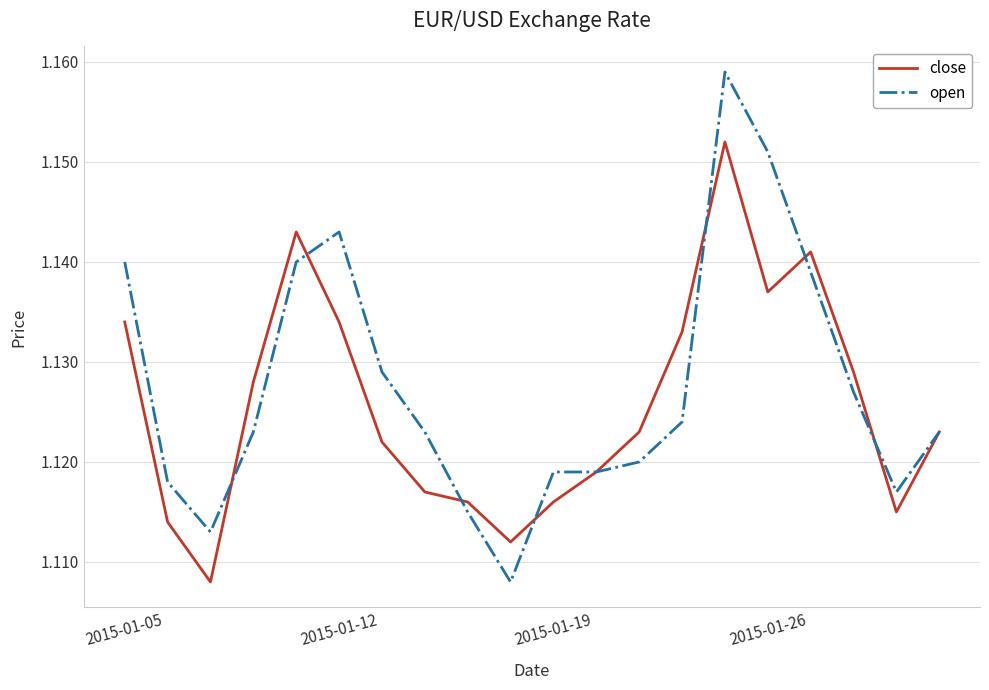

Rank the series by their maximum value, from highest to lowest.

open, close